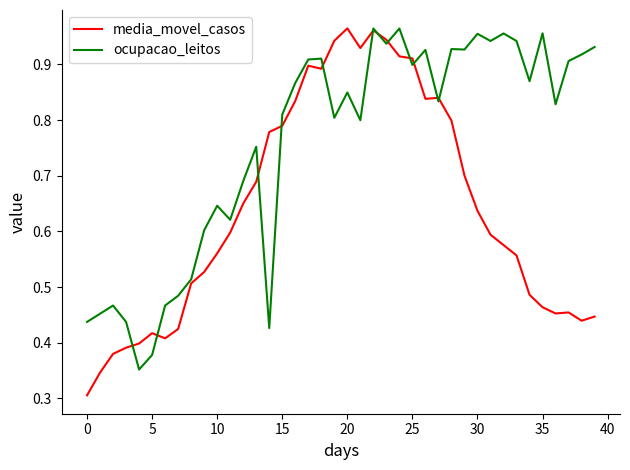

True or false: ocupacao_leitos has more than 0 interior local peaks.

True